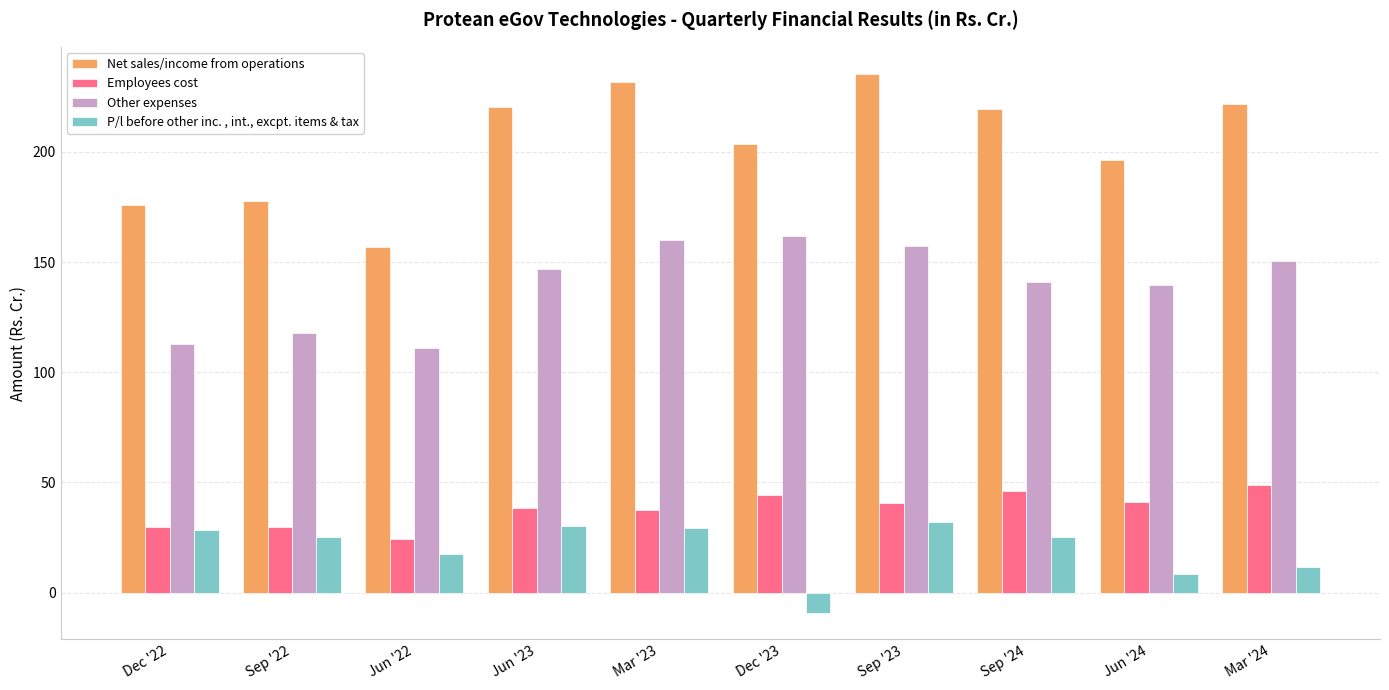

The value of P/l before other inc. , int., excpt. items & tax at Jun '24 is 8.7. True or false?

True